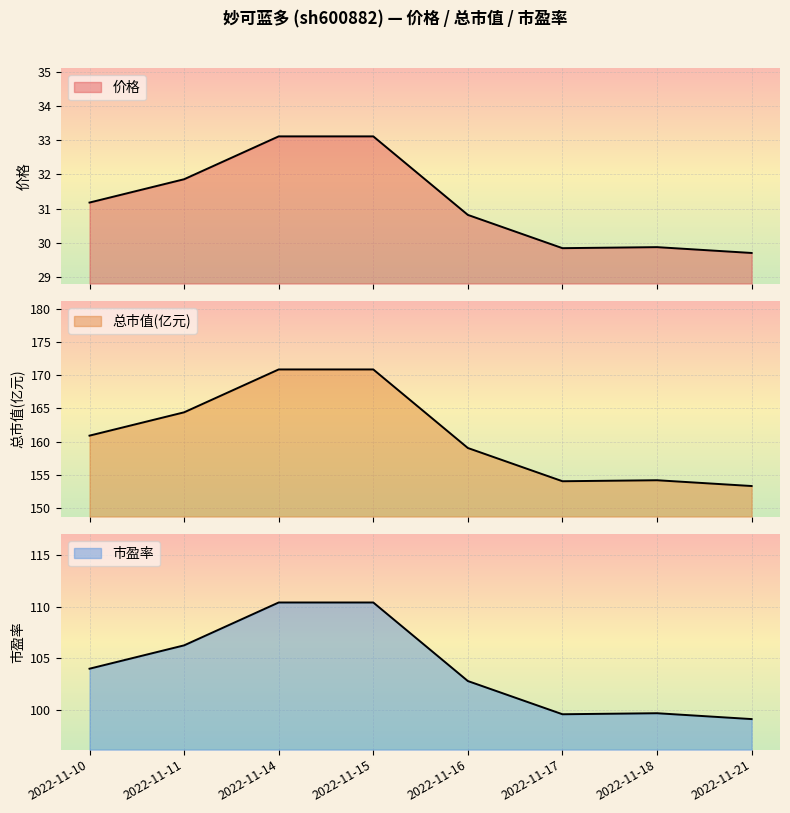

In 总市值(亿元), how many points are higher than both neighbors (excluding endpoints)?

1